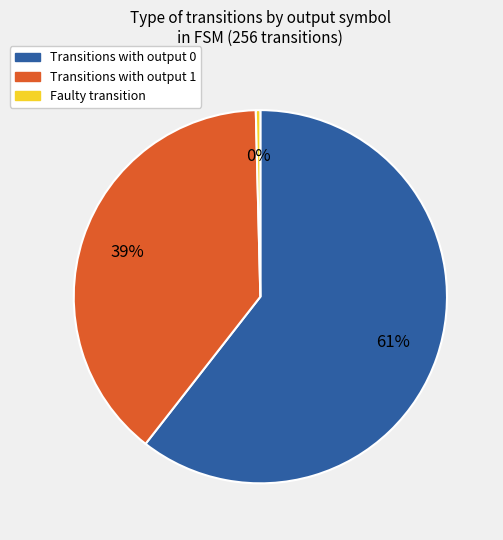

To the nearest percent, what is the average slice percentage?

33%